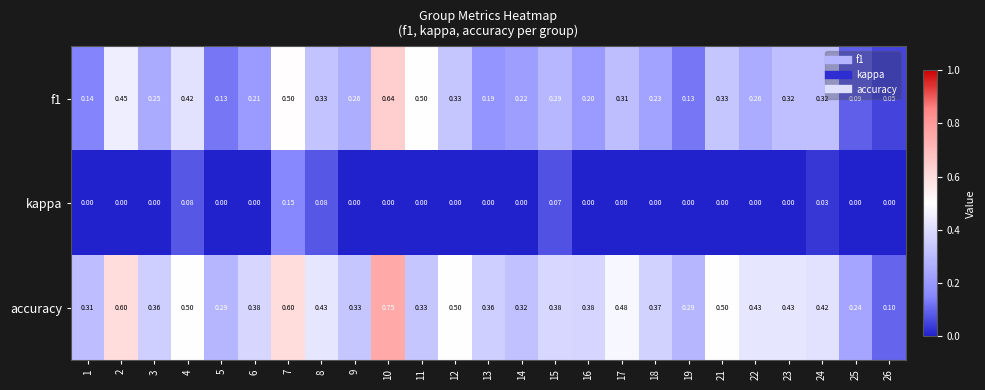

At which category is the sum across all series the highest?

10